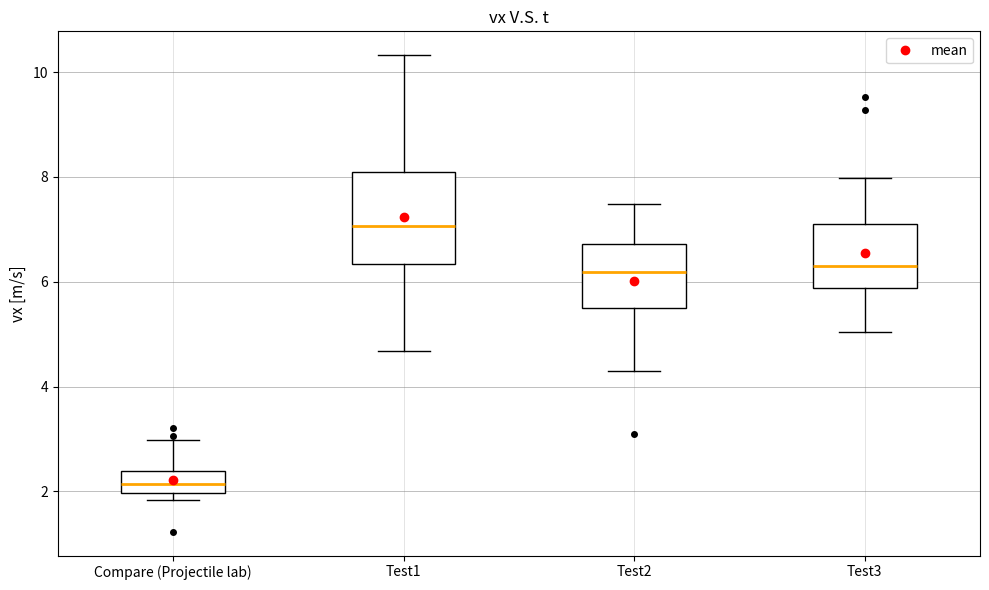

Which box has the highest median line?

Test1